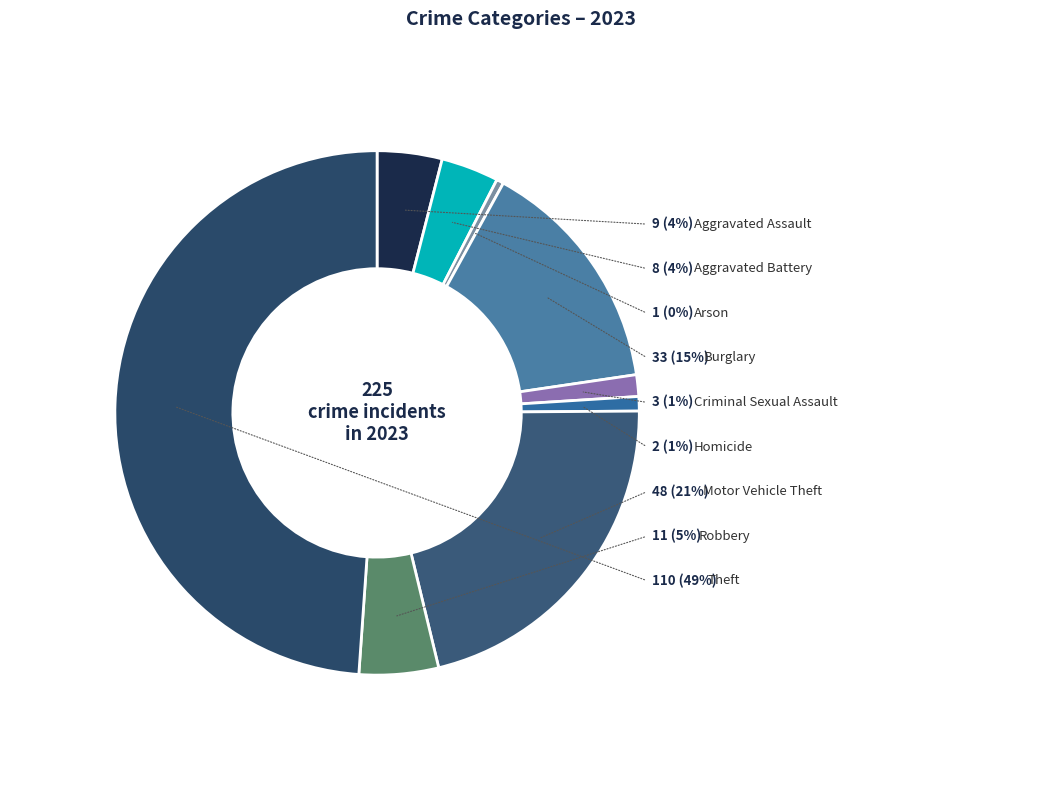

To the nearest percent, what is the average slice percentage?

11%